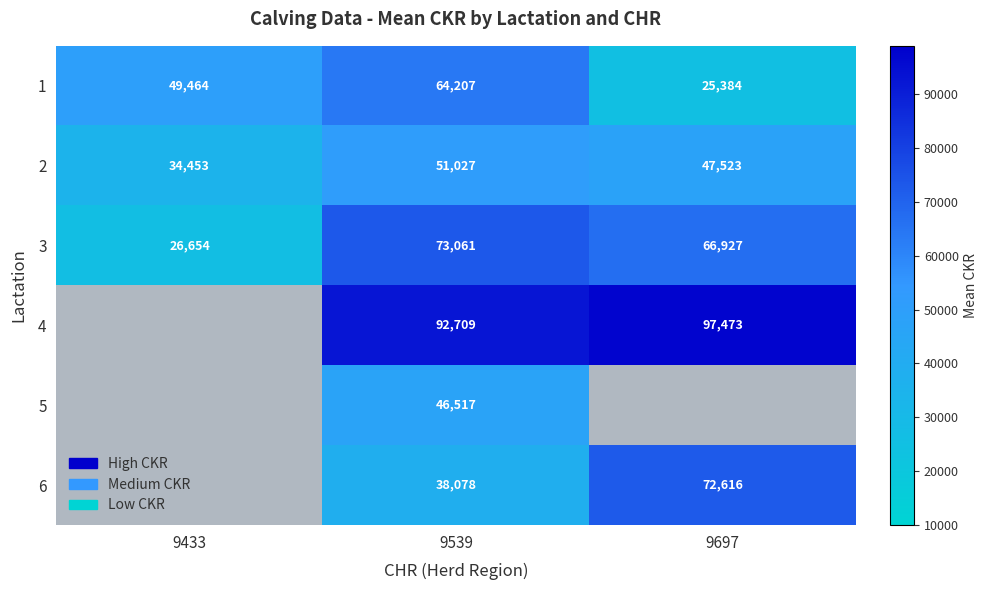

What value does the 1 series have at 9433, to the nearest 100?

49500